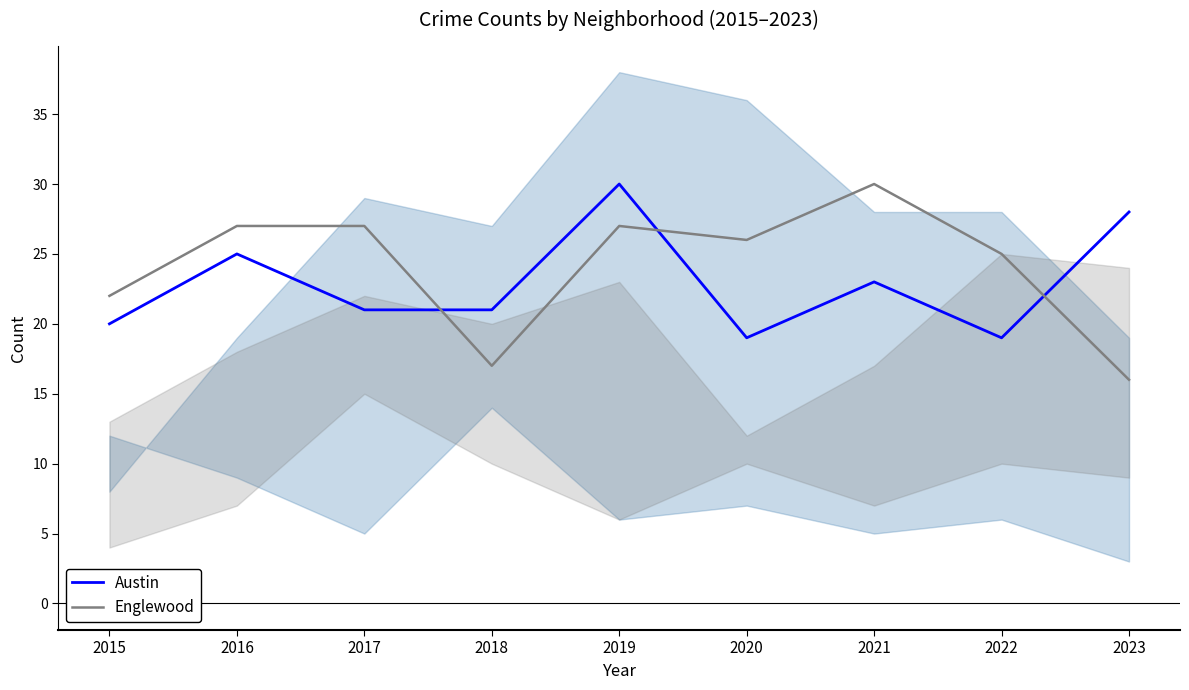

List the labels in order of Austin value, largest first.

2019, 2023, 2016, 2021, 2017, 2018, 2015, 2020, 2022